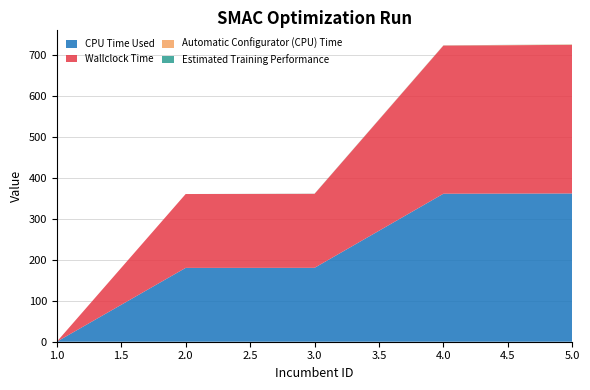

Reading right to left, transcribe all the data shown in this chart.

CPU Time Used: 361.6	361.0	180.3	180.1	0.0
Wallclock Time: 362.5	361.4	180.4	180.1	0.0
Automatic Configurator (CPU) Time: 0.8	0.4	0.1	0.0	0.0
Estimated Training Performance: 0.2	0.2	0.3	0.0	0.0